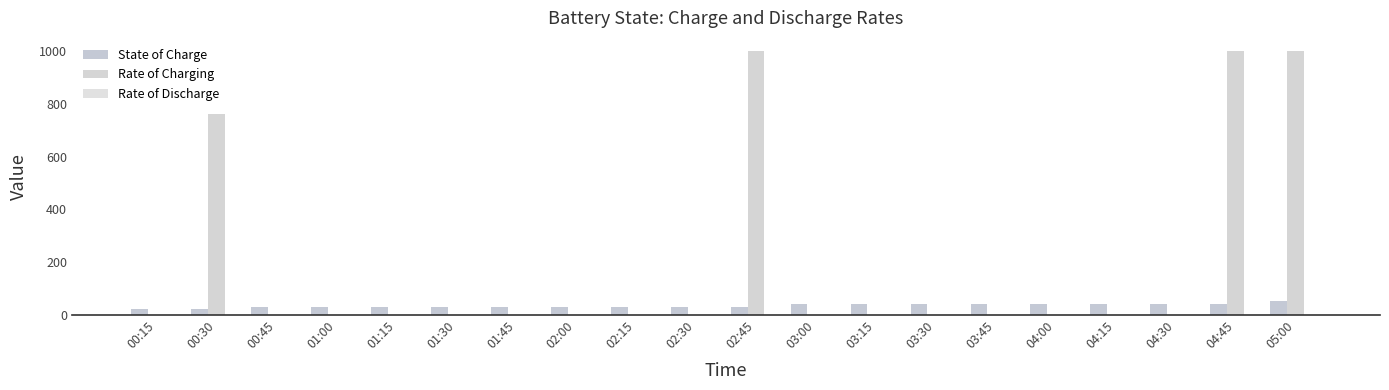

What position from the right is 01:15?

16